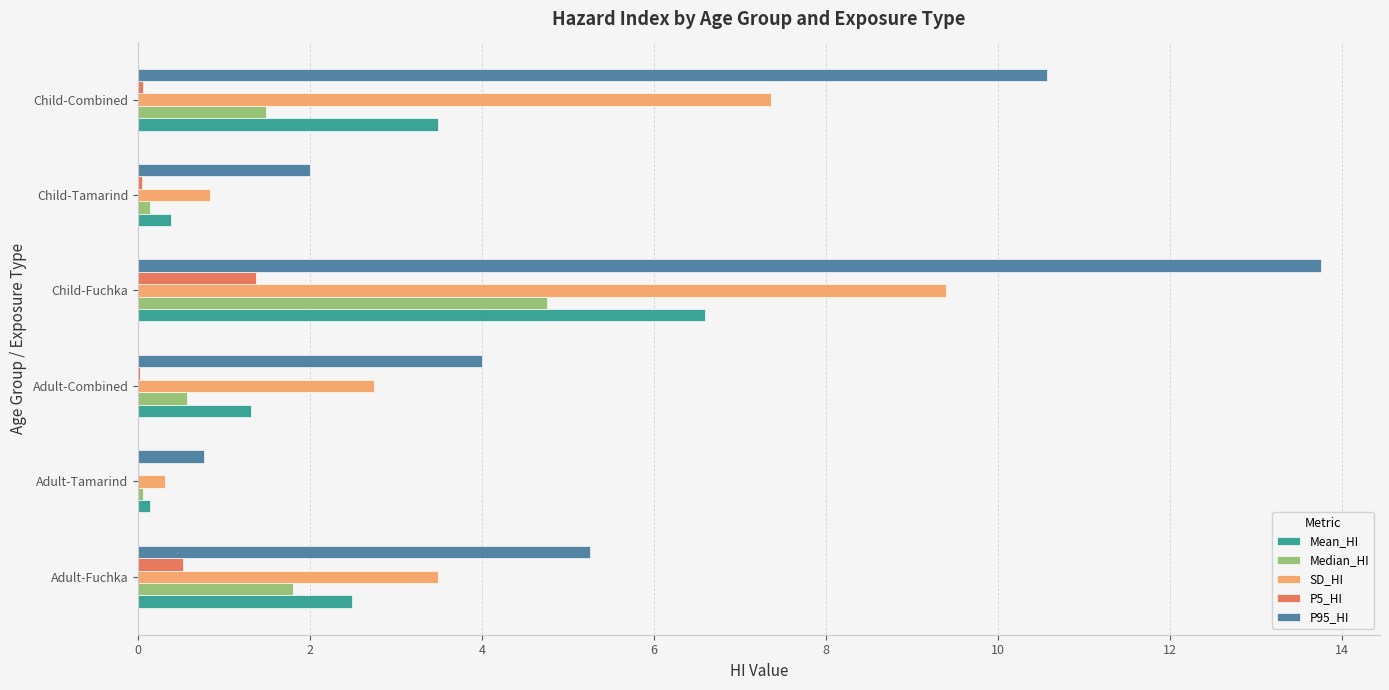

Is it true that P95_HI equals 10.6 at Child-Combined?

True